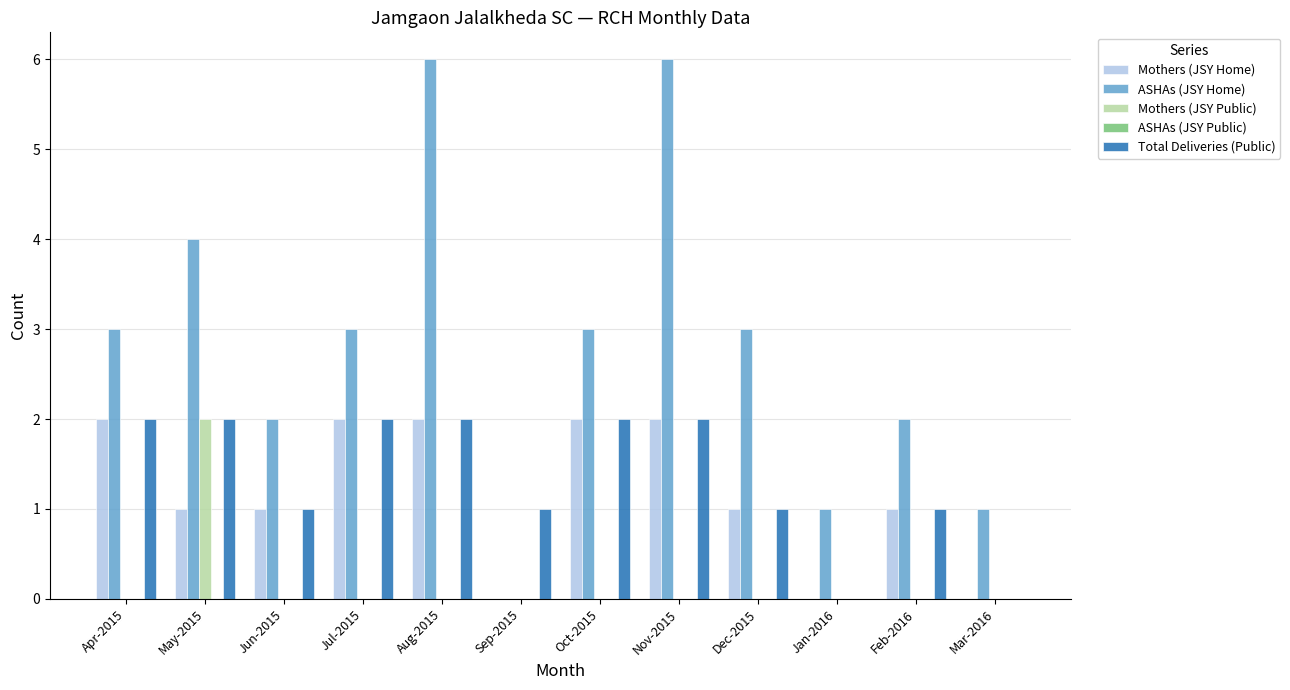

Which category has the highest value in the Mothers (JSY Public) series?

May-2015